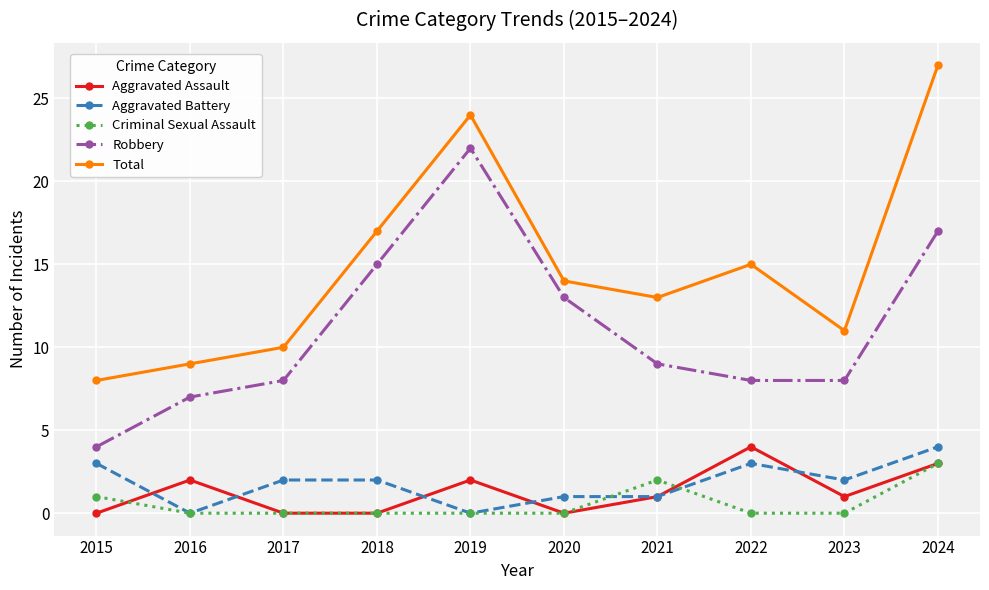

How many values in the Robbery series are below 9?

5